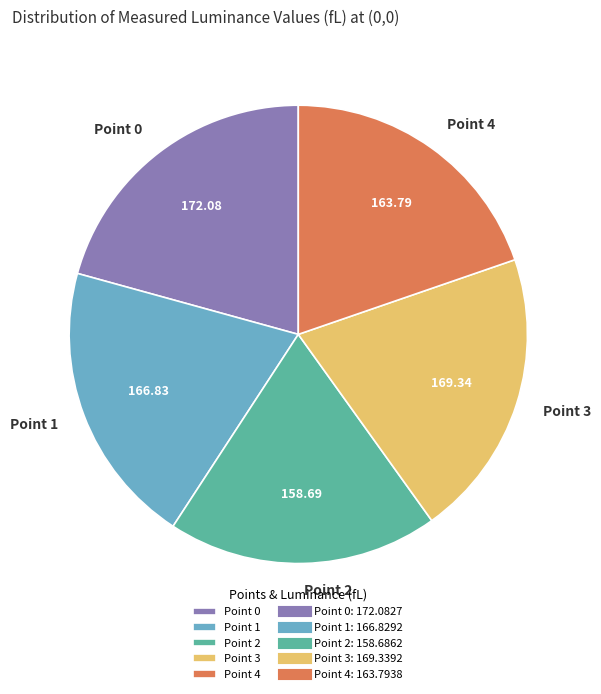

What is the ratio of the value at Point 3 to the value at Point 4?

1.0